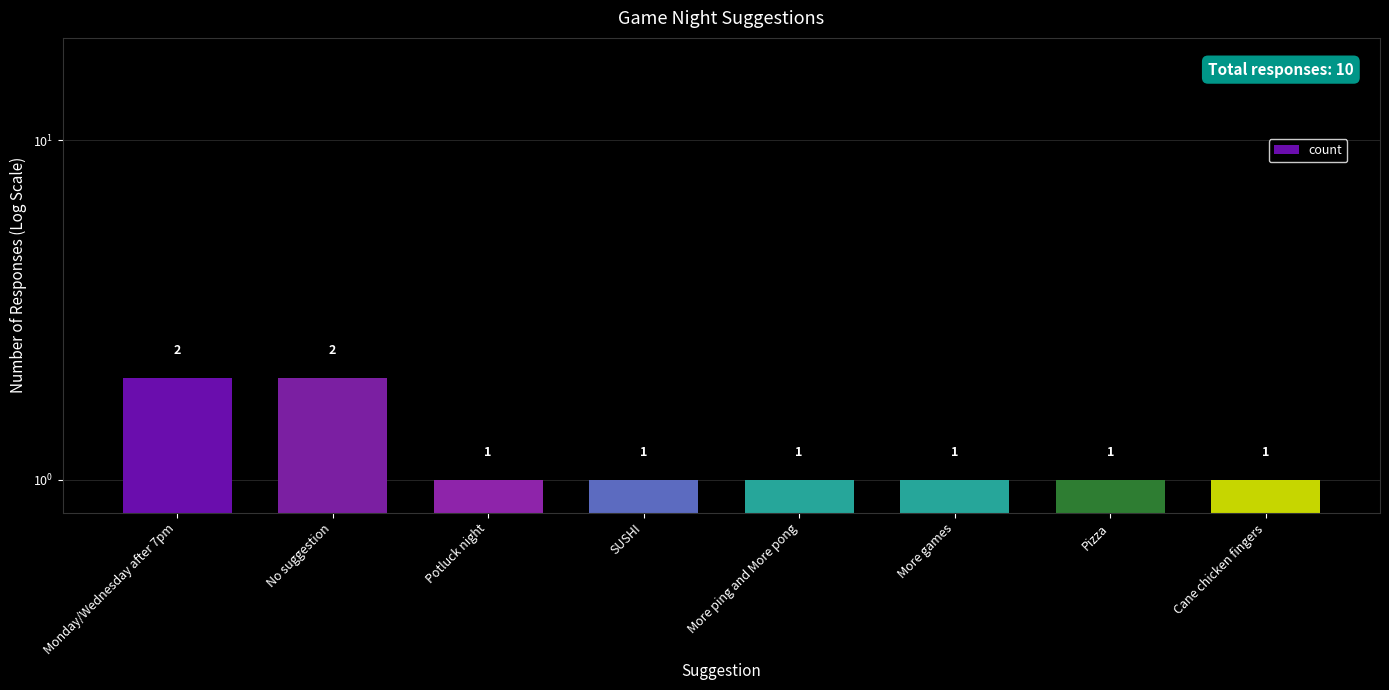

Reading left to right, list all the values displayed in this chart.

2	2	1	1	1	1	1	1